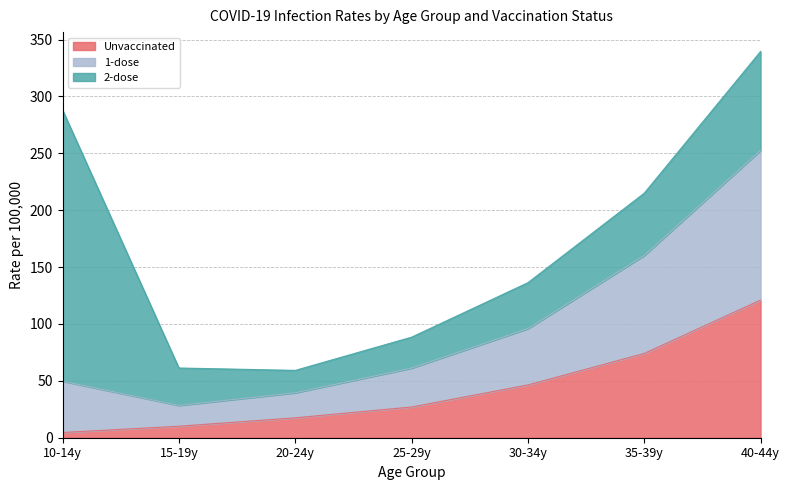

What are all the series names shown in the legend?

Unvaccinated, 1-dose, 2-dose